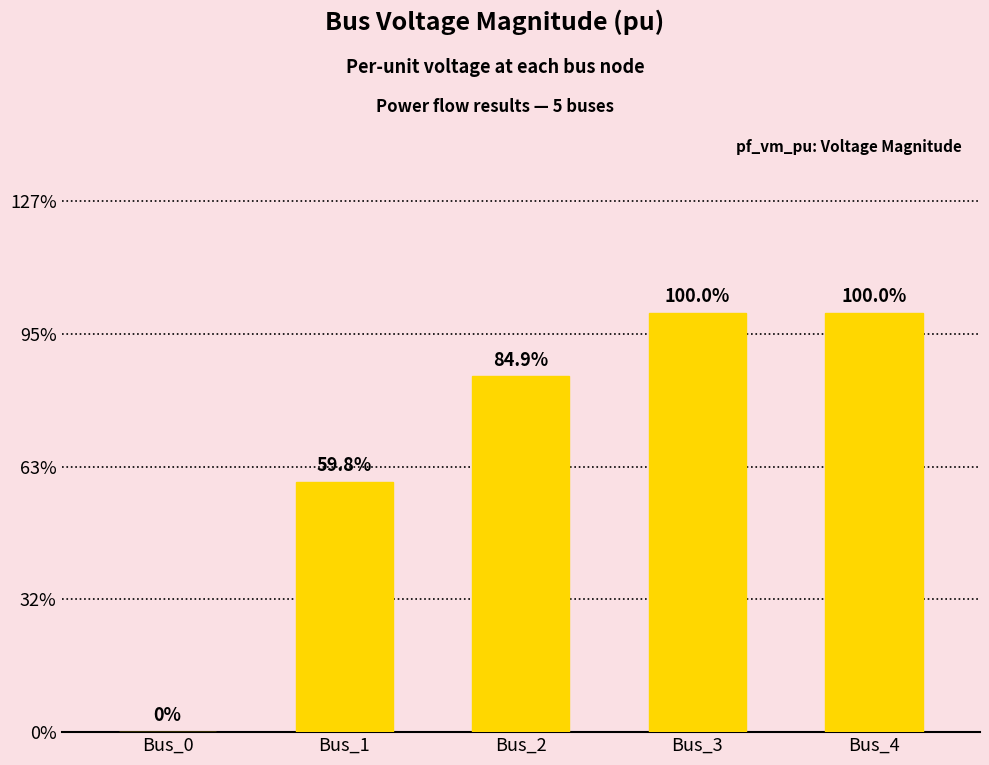

Are the bars horizontal?

No